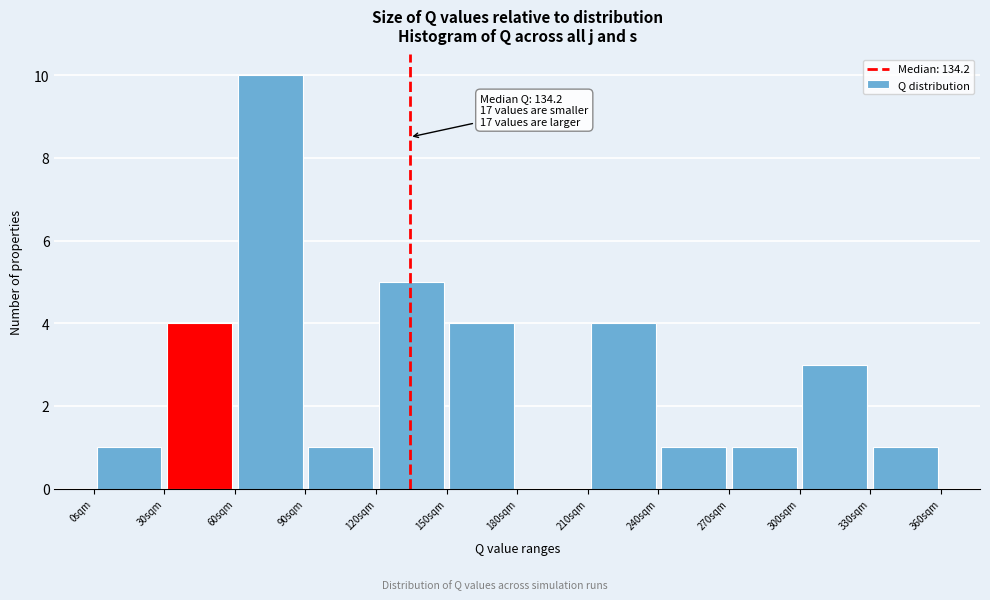

Over which range of the x-axis is the bar tallest?

60 to 90